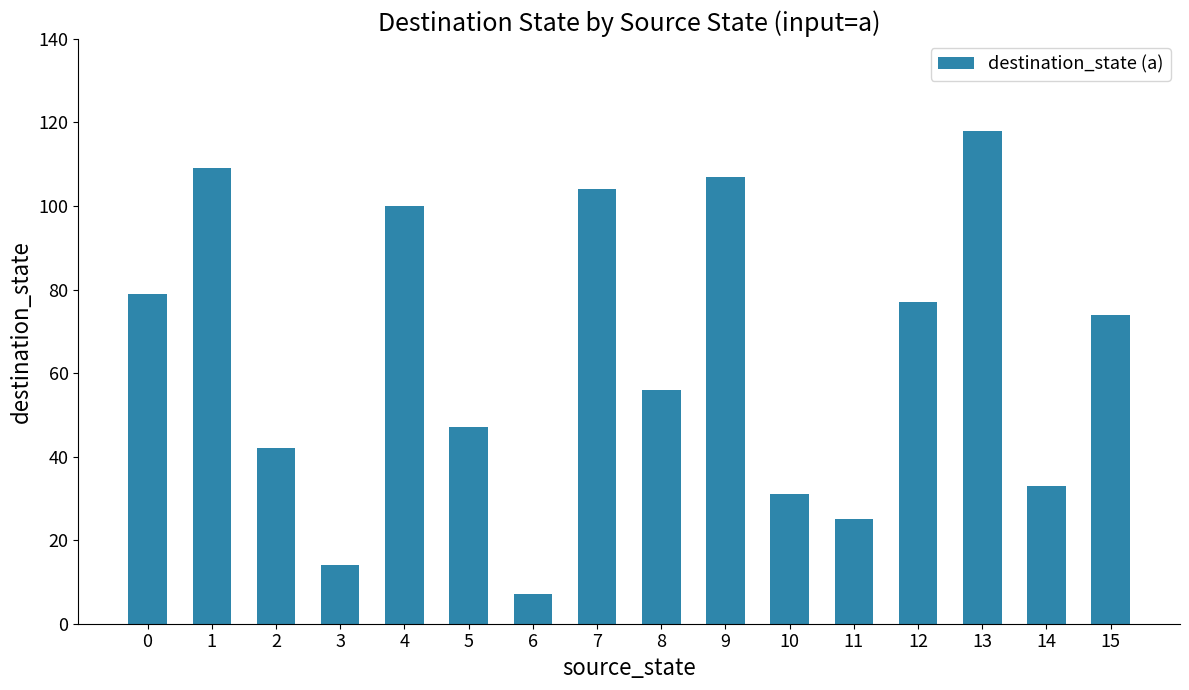

How many data points are less than 74?

8